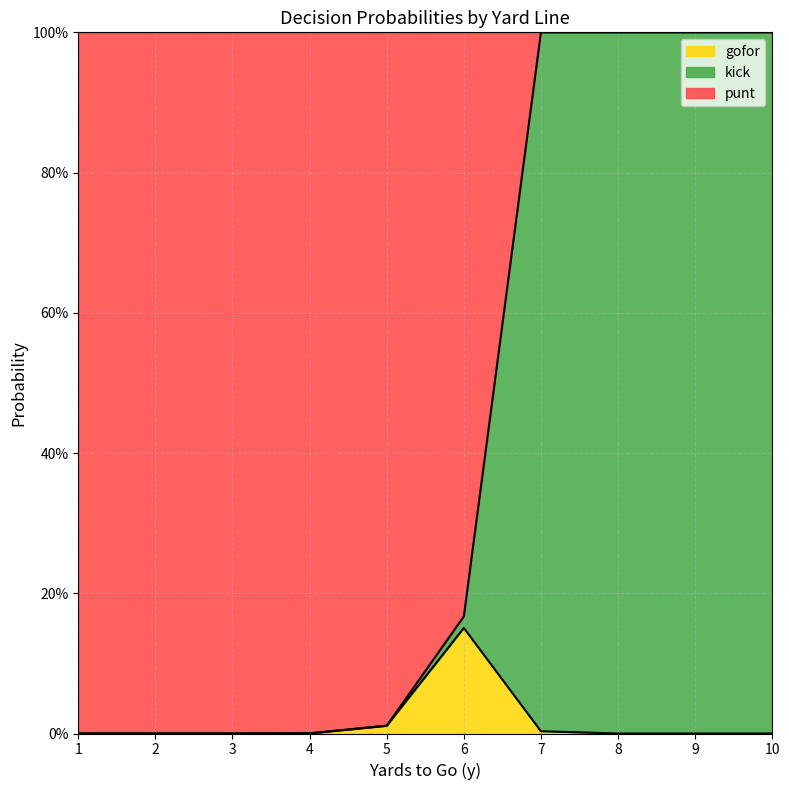

How many categories are shown in the chart?

10